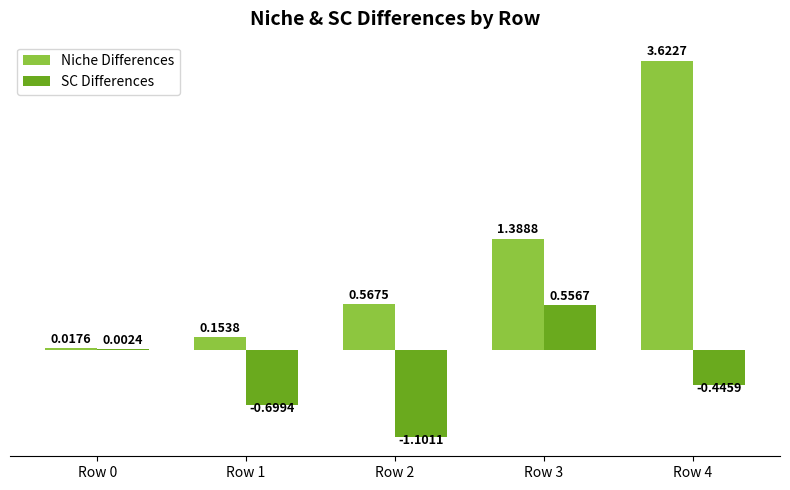

At which category is the sum across all series the highest?

Row 4